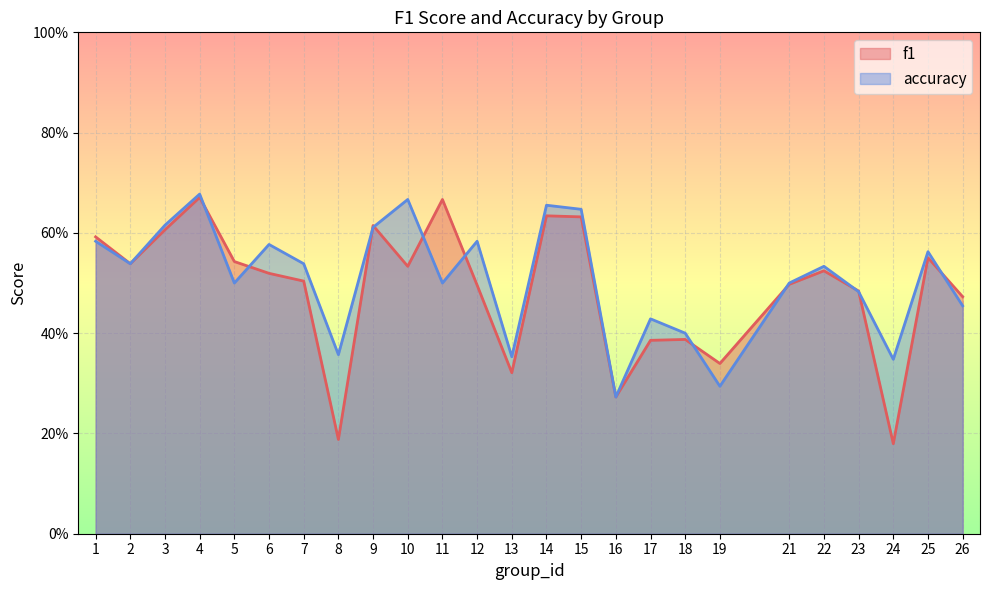

Where is f1 nearest to the value 0?

24